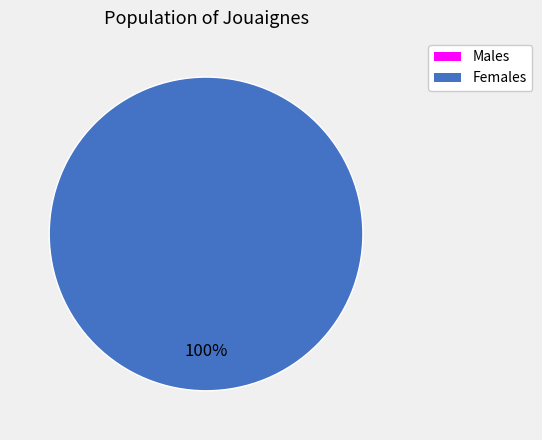

How many slices are in this pie chart?

2